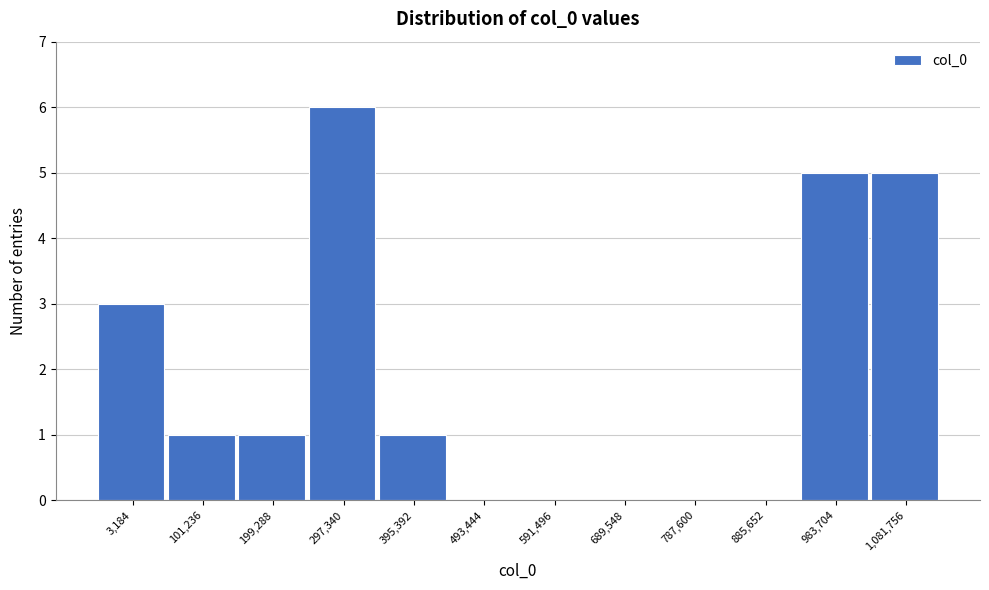

Reading left to right, list all the values displayed in this chart.

3,184=3	101,236=1	199,288=1	297,340=6	395,392=1	493,444=0	591,496=0	689,548=0	787,600=0	885,652=0	983,704=5	1,081,756=5